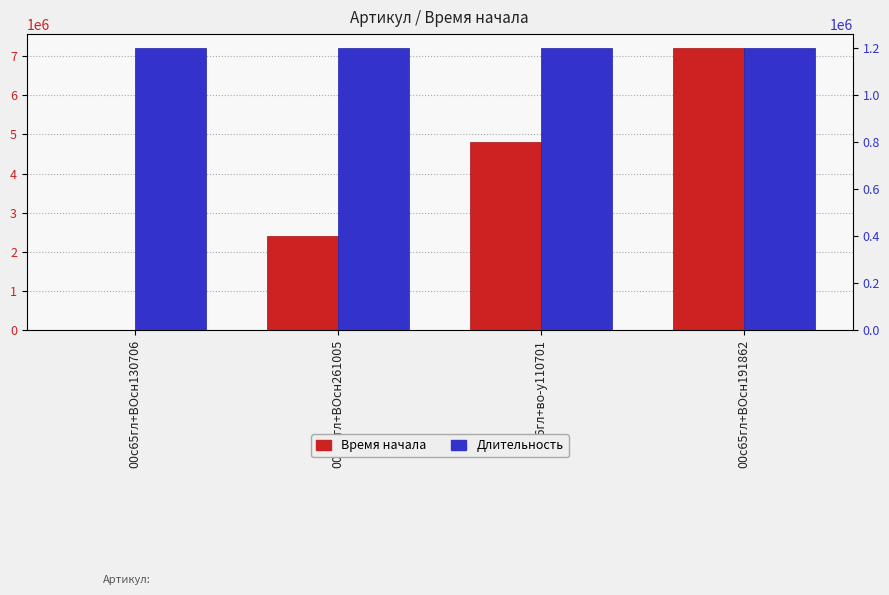

What position from the right is 08с6гл+во-у110701?

2